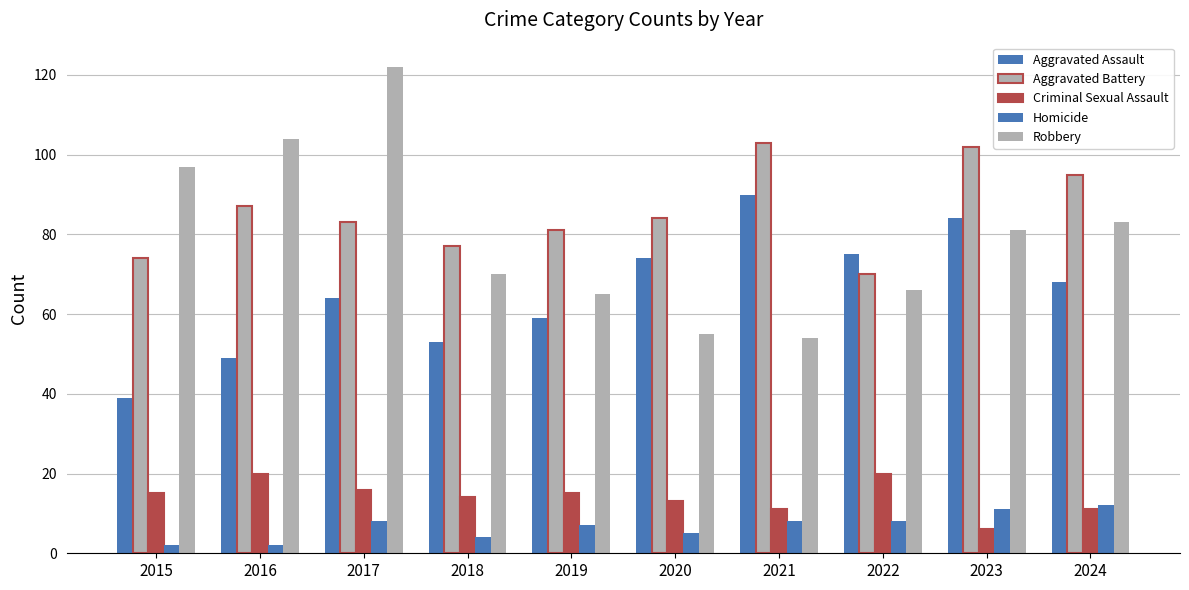

Which label corresponds to the smallest value in the chart?

2015